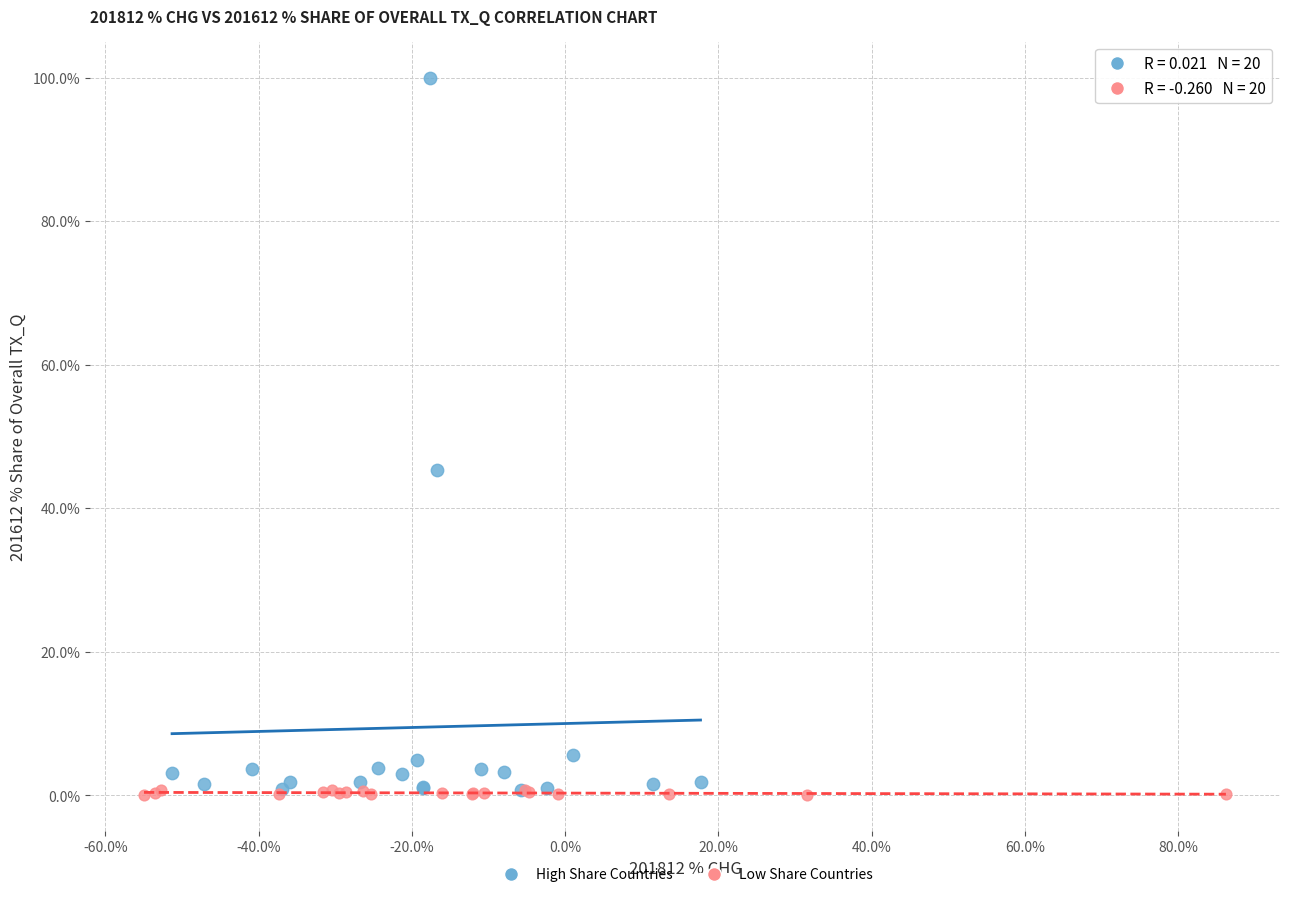

What are all the series names shown in the legend?

High Share Countries, Low Share Countries